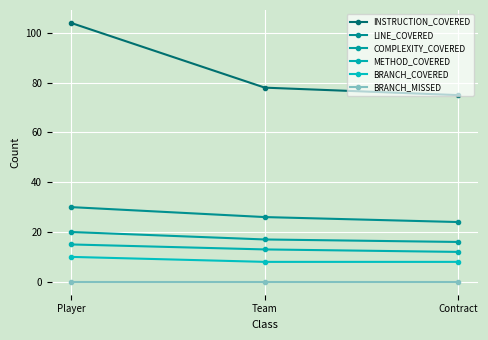

How many data points in COMPLEXITY_COVERED are less than 17?

1